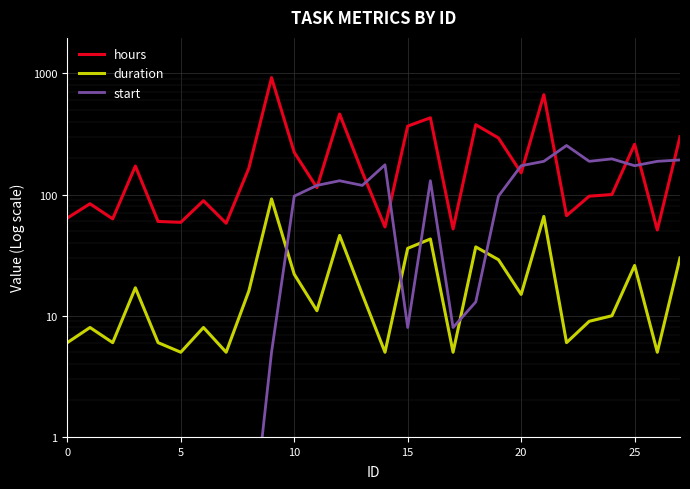

What is the difference between the maximum and minimum values in the duration series?

87.0